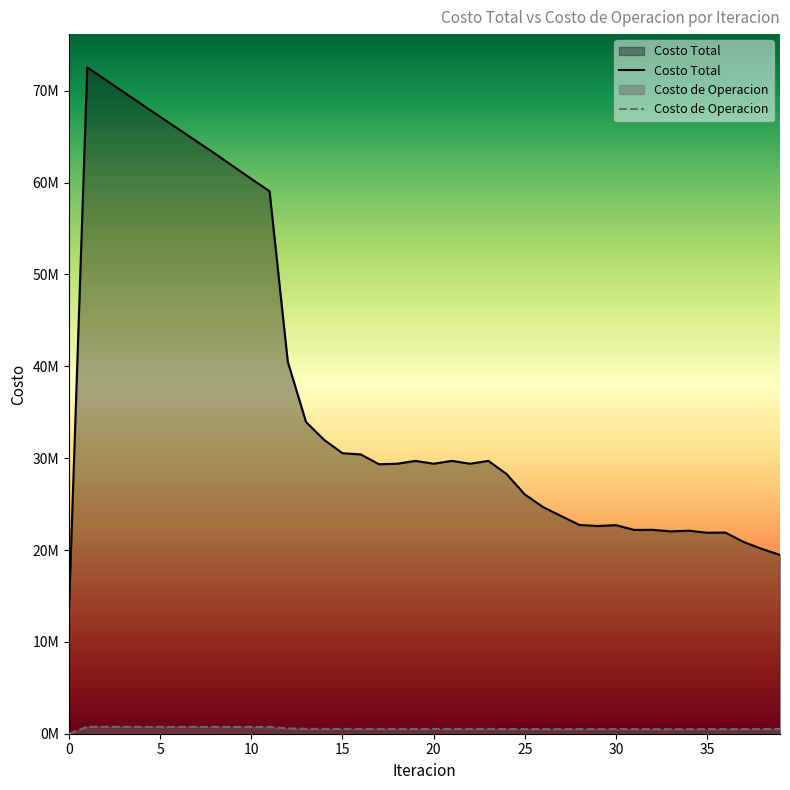

Reading left to right, extract all data points from this chart.

Costo Total: 0=13675313.1	1=72535523.1	2=71192082.6	3=69843197.4	4=68497183.4	5=67158638.3	6=65823866.2	7=64489835.0	8=63157411.5	9=61775293.6	10=60403741.6	11=59050812.0	12=40496735.5	13=33935276.4	14=31979281.8	15=30537907.5	16=30405207.9	17=29337022.3	18=29393411.0	19=29701941.3	20=29393217.5	21=29703623.0	22=29393272.0	23=29705744.8	24=28274491.7	25=26048939.2	26=24675676.9	27=23694029.9	28=22727016.2	29=22616300.6	30=22706885.4	31=22185404.3	32=22204262.5	33=22027773.2	34=22103344.6	35=21880889.7	36=21902611.9	37=20880732.2	38=20123997.3	39=19464504.6
Costo de Operacion: 0=0.0	1=752797.1	2=750857.5	3=748958.8	4=747106.5	5=745307.0	6=743568.0	7=741899.5	8=740313.7	9=738467.9	10=736727.3	11=735109.7	12=579376.1	13=531108.5	14=524782.8	15=520958.0	16=522609.1	17=519237.9	18=519384.3	19=514952.2	20=519387.6	21=514981.0	22=519388.5	23=514974.8	24=511526.4	25=505976.4	26=502707.8	27=501211.7	28=505781.5	29=503103.0	30=502091.0	31=502393.1	32=502436.0	33=499477.9	34=499541.1	35=501077.6	36=501125.1	37=505425.5	38=510702.0	39=516728.6